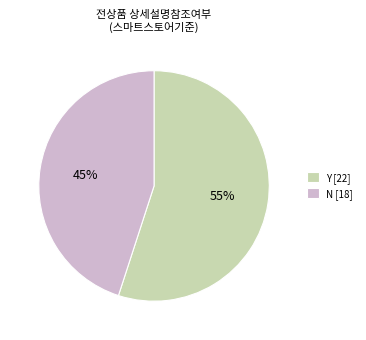

What percentage is the N slice, to the nearest percent?

45%